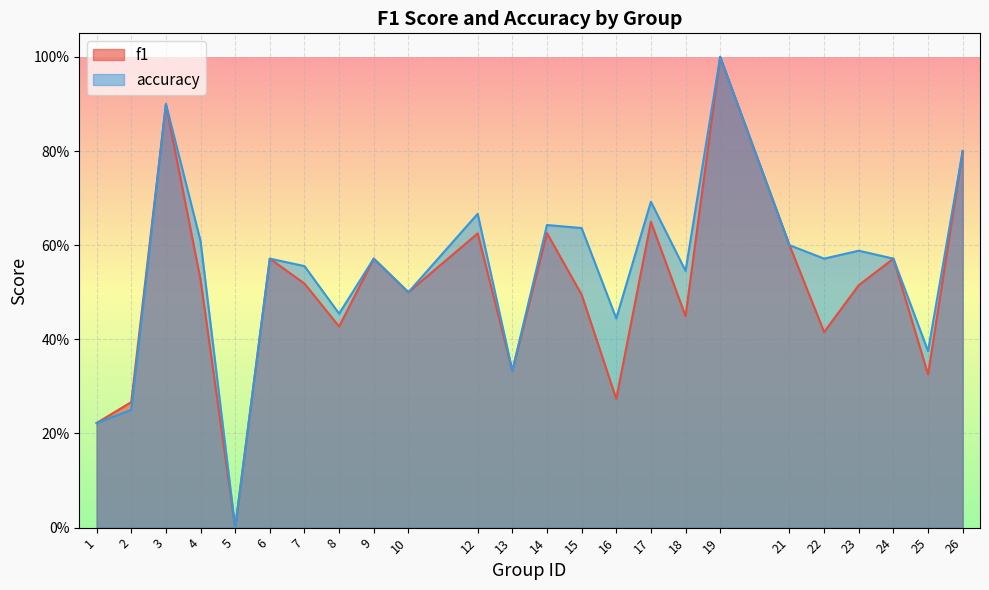

In f1, how many points are lower than both neighbors (excluding endpoints)?

8